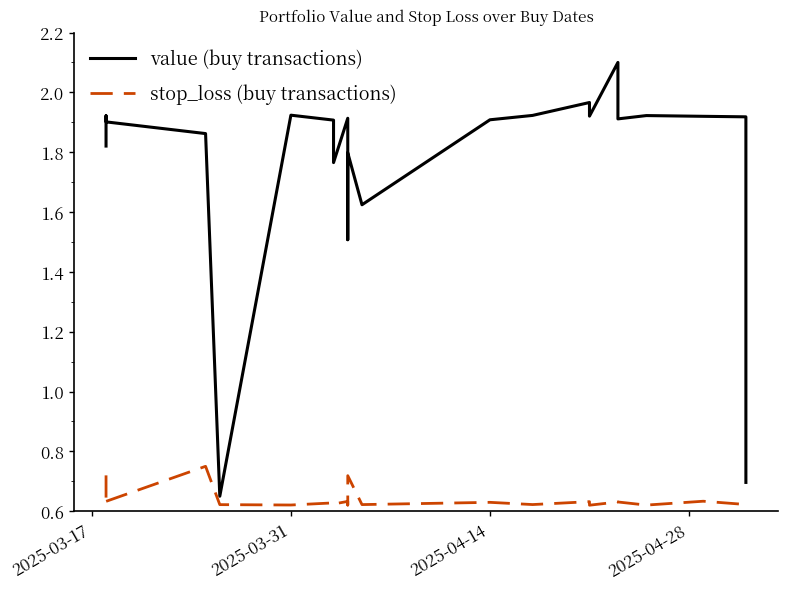

Which series has the largest total across all categories?

value (buy transactions)